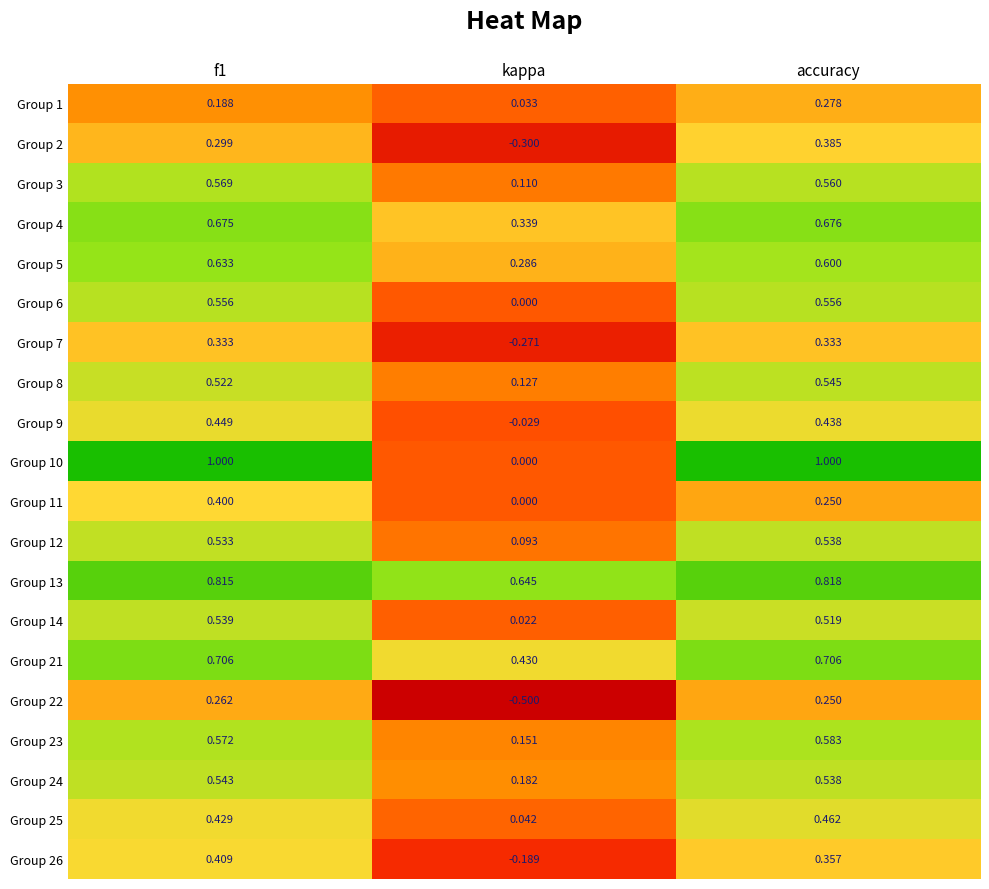

Where is Group 1 nearest to the value 0?

kappa